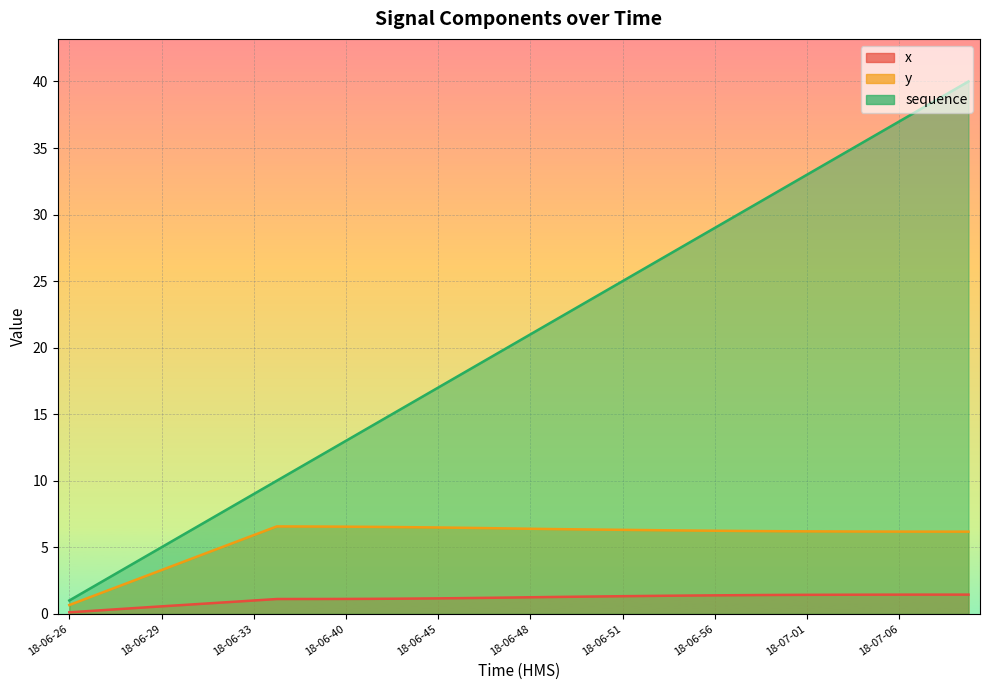

Reading right to left, extract all data points from this chart.

x: 1.4	1.4	1.4	1.4	1.4	1.4	1.4	1.4	1.4	1.4	1.4	1.4	1.4	1.4	1.3	1.3	1.3	1.3	1.3	1.2	1.2	1.2	1.2	1.2	1.1	1.1	1.1	1.1	1.1	1.1	1.1	1.0	0.9	0.8	0.7	0.6	0.4	0.3	0.2	0.1
y: 6.2	6.2	6.2	6.2	6.2	6.2	6.2	6.2	6.2	6.2	6.2	6.2	6.3	6.3	6.3	6.3	6.3	6.3	6.4	6.4	6.4	6.4	6.5	6.5	6.5	6.5	6.5	6.5	6.6	6.6	6.6	5.9	5.3	4.6	3.9	3.3	2.6	2.0	1.3	0.7
sequence: 40.0	39.0	38.0	37.0	36.0	35.0	34.0	33.0	32.0	31.0	30.0	29.0	28.0	27.0	26.0	25.0	24.0	23.0	22.0	21.0	20.0	19.0	18.0	17.0	16.0	15.0	14.0	13.0	12.0	11.0	10.0	9.0	8.0	7.0	6.0	5.0	4.0	3.0	2.0	1.0